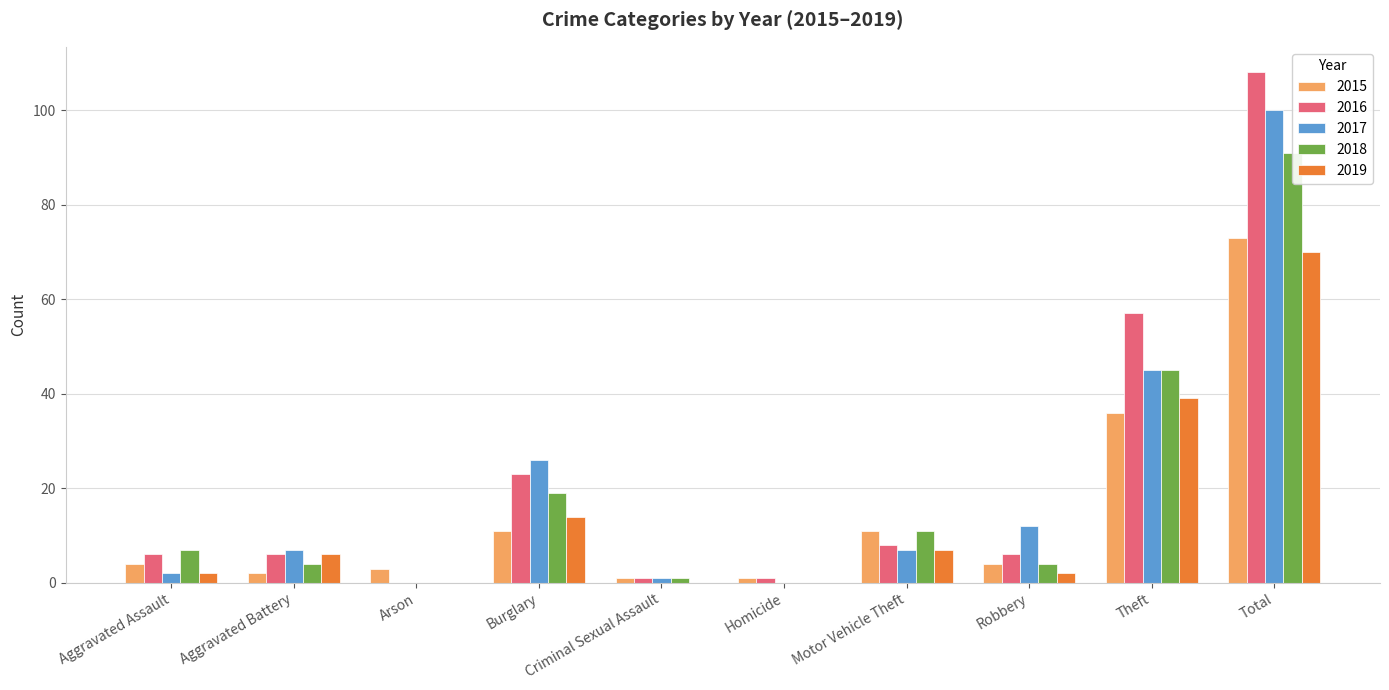

What is the difference between the second highest and minimum values in the 2016 series?

57